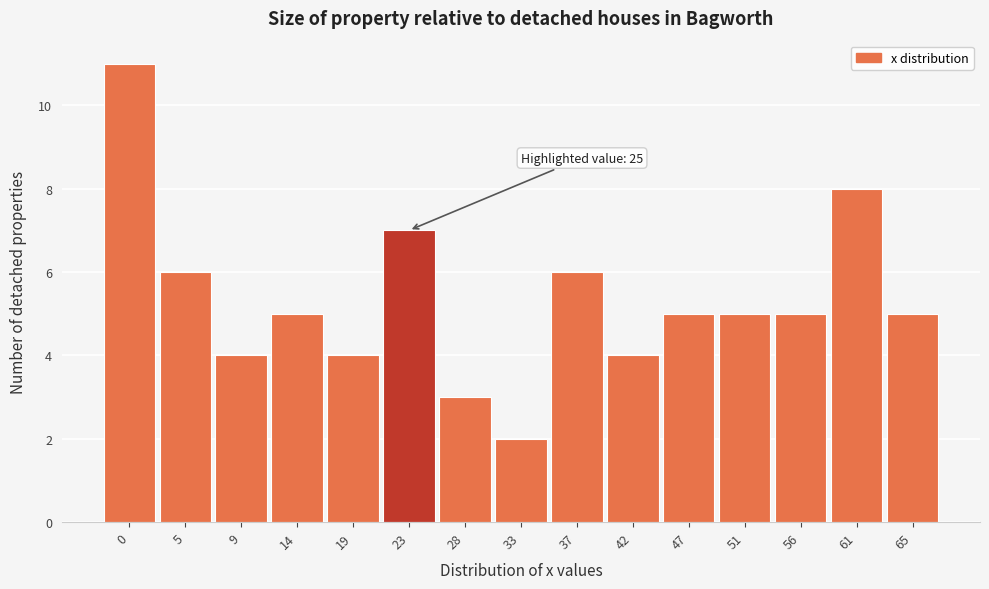

Reading left to right, what are all the values shown in this chart?

0=11	5=6	9=4	14=5	19=4	23=7	28=3	33=2	37=6	42=4	47=5	51=5	56=5	61=8	65=5